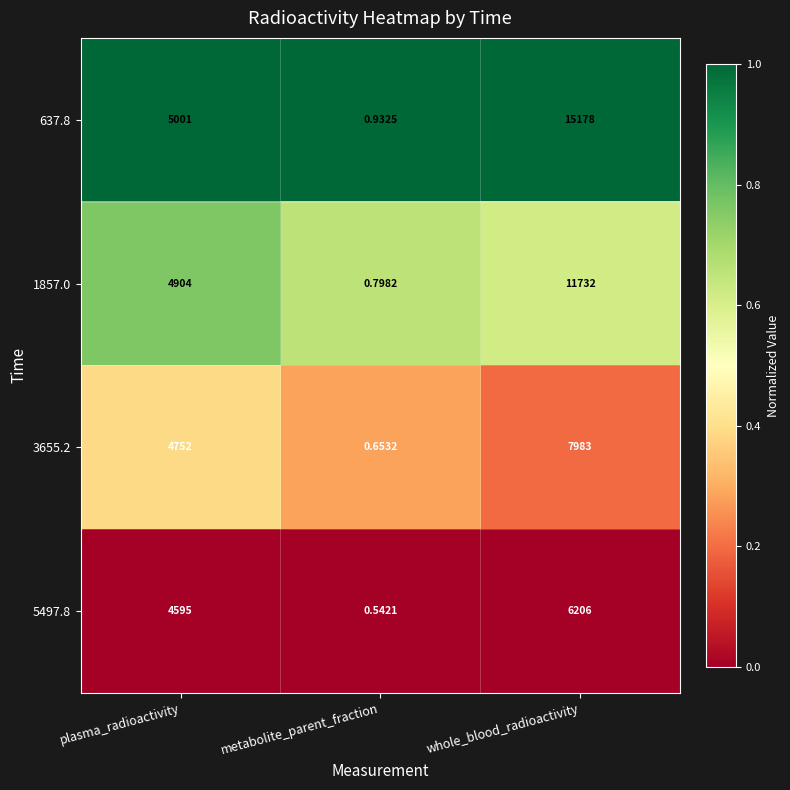

Rank the categories by 1857.0 value from highest to lowest.

whole_blood_radioactivity, plasma_radioactivity, metabolite_parent_fraction